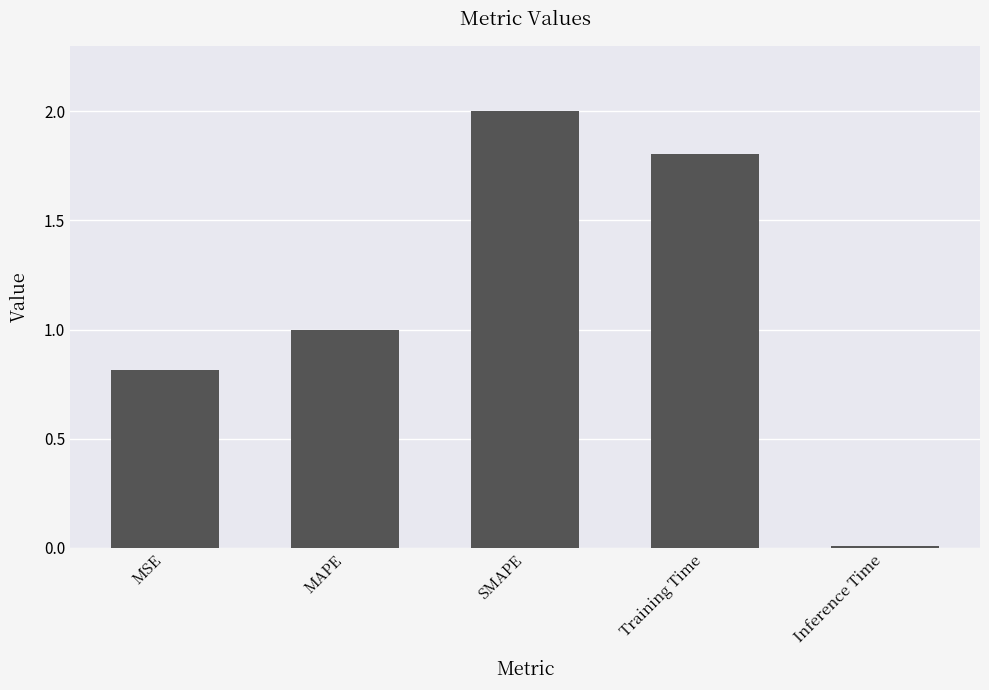

Rank the categories by value from highest to lowest.

SMAPE, Training Time, MAPE, MSE, Inference Time